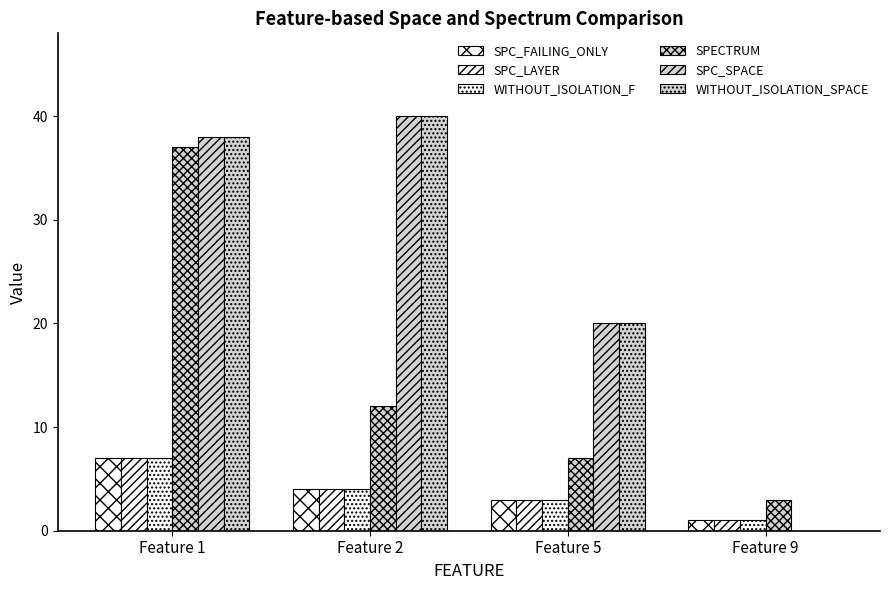

At how many categories does at least one series exceed 17?

3